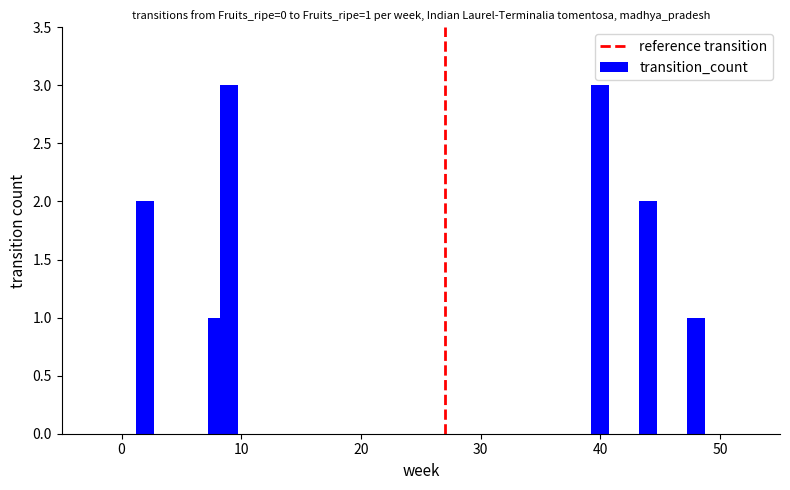

What is the value of the 5th bar from the left?

2